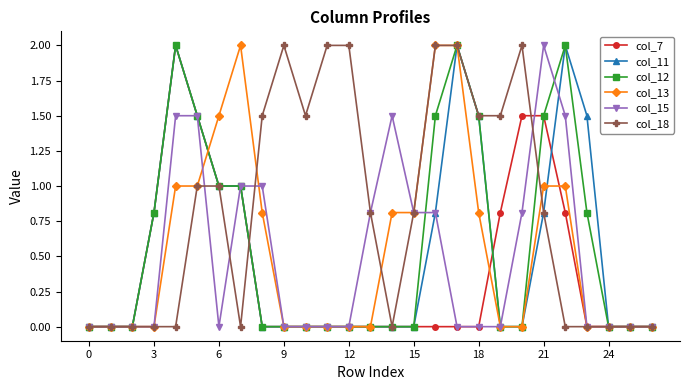

True or false: col_11 has more than 2 interior local peaks.

True